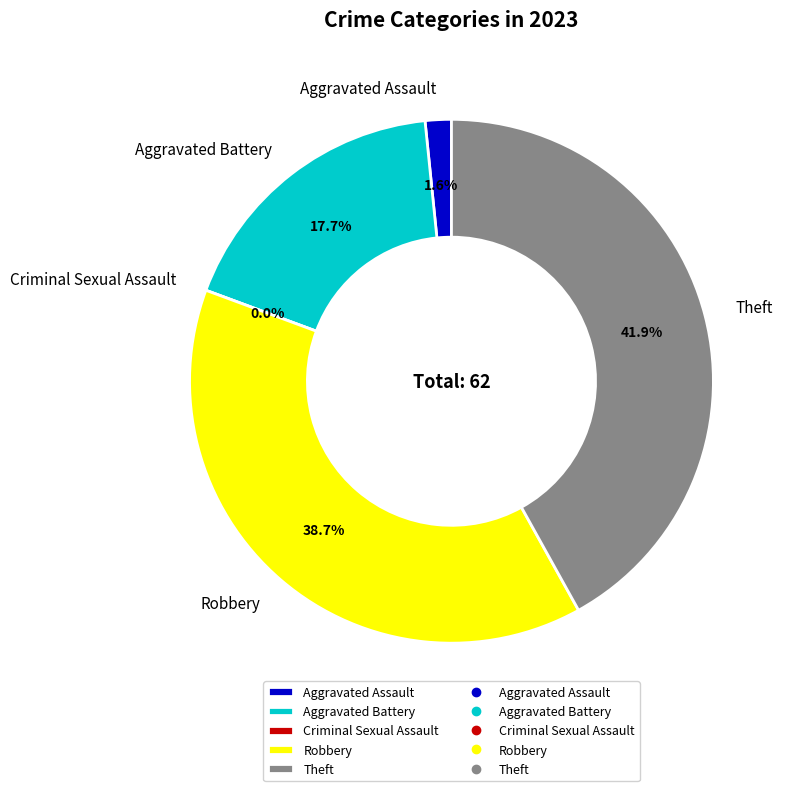

Count the number of slices in the pie.

5